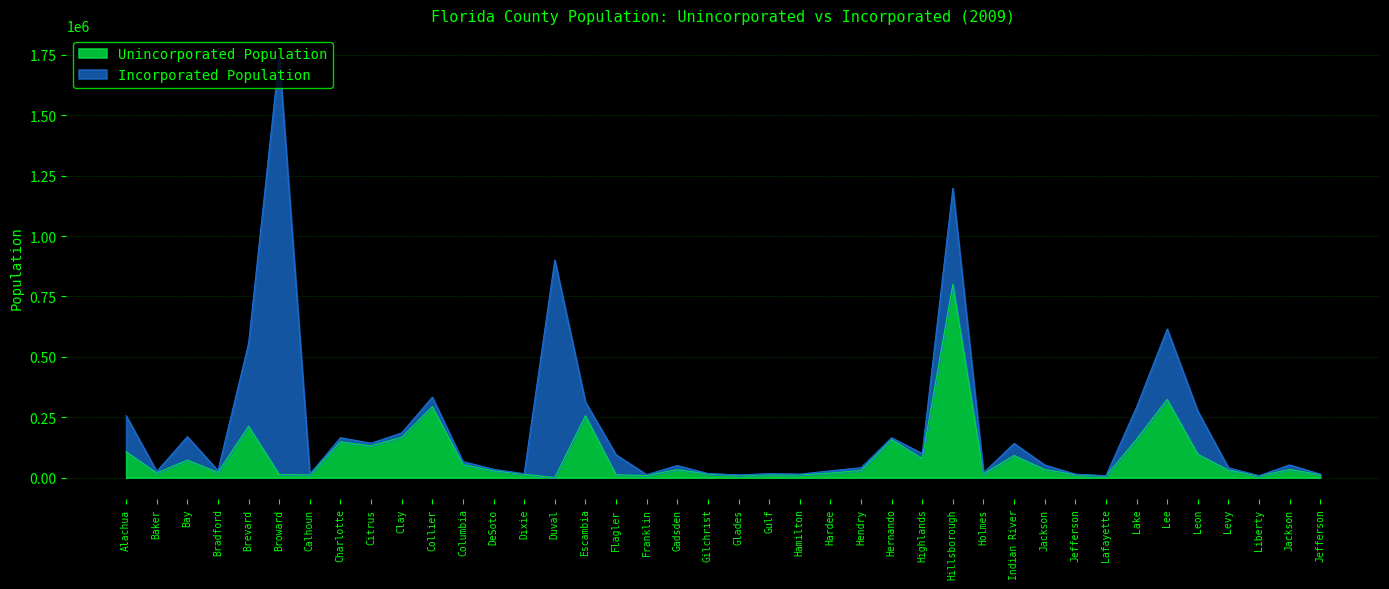

Which has a higher value, Levy or Hamilton?

Levy